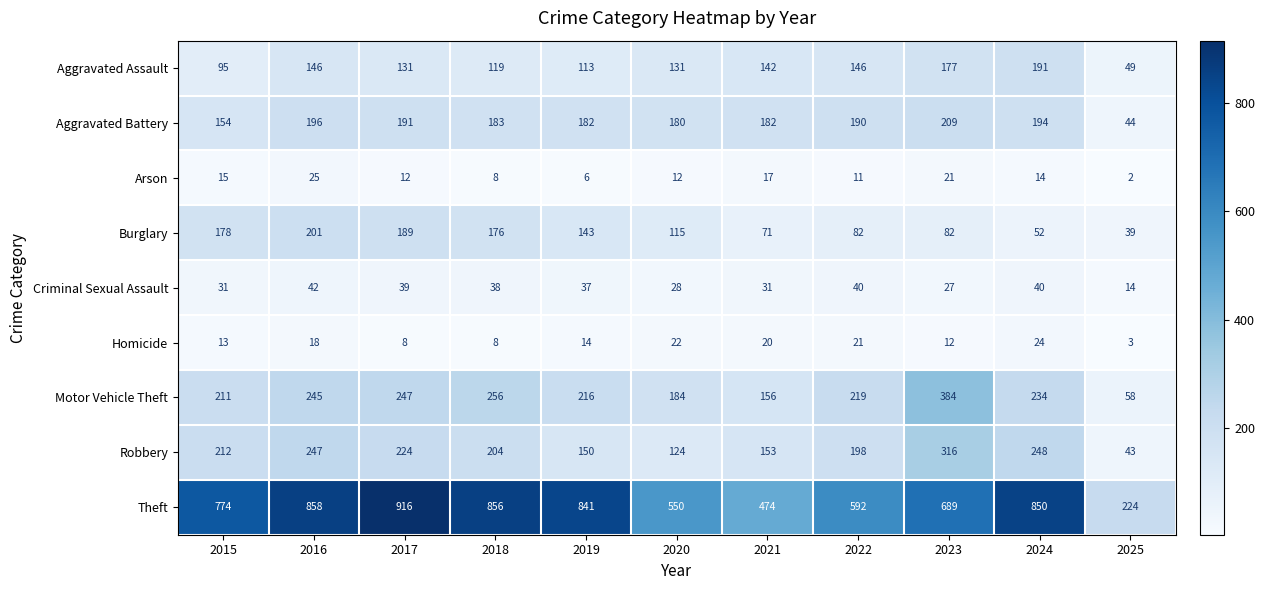

Which label corresponds to the largest value in the chart?

2017